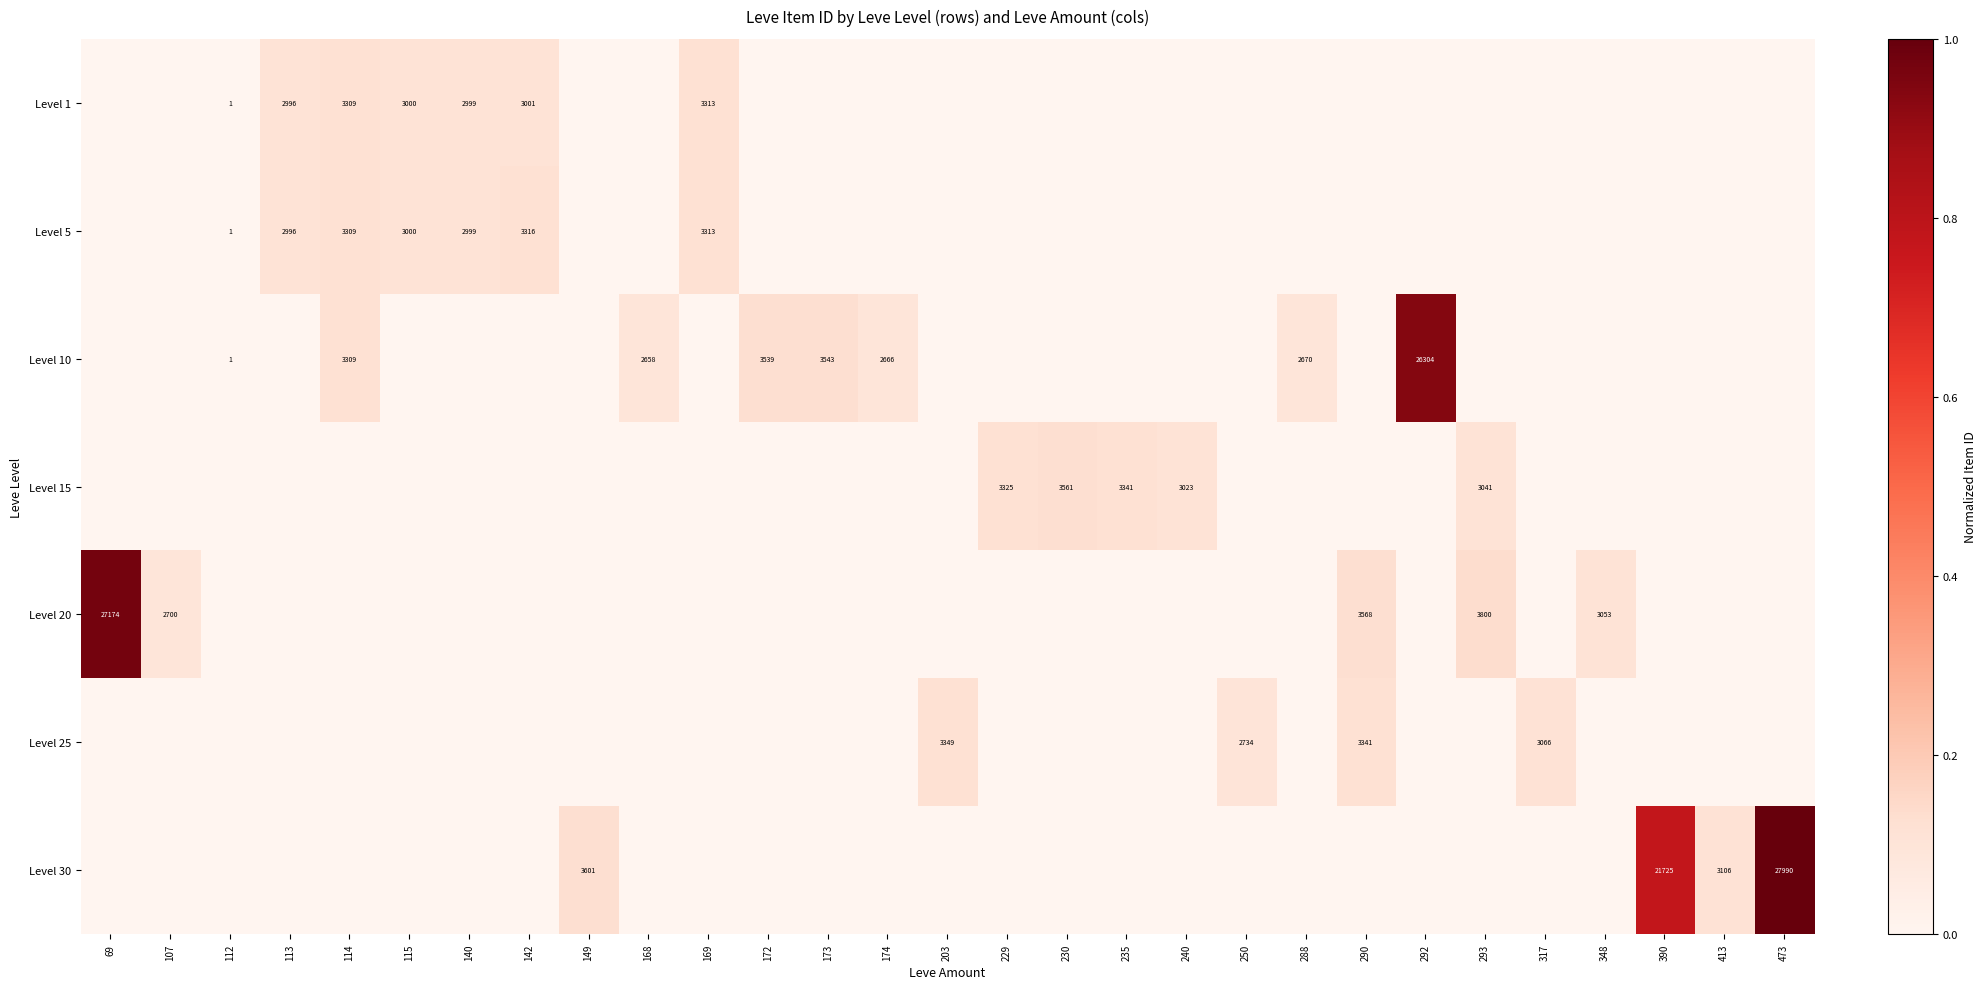

What is the spread (max minus min) of values at 169?

0.1